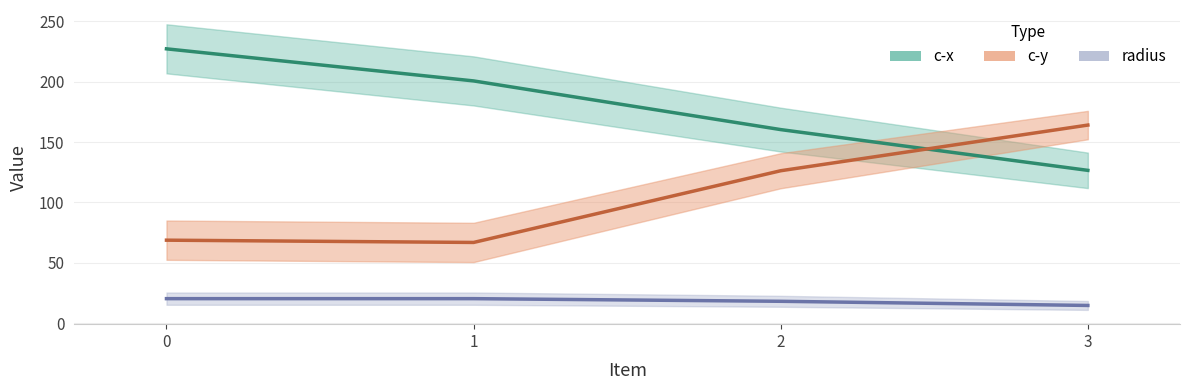

How many series are shown in this chart?

3